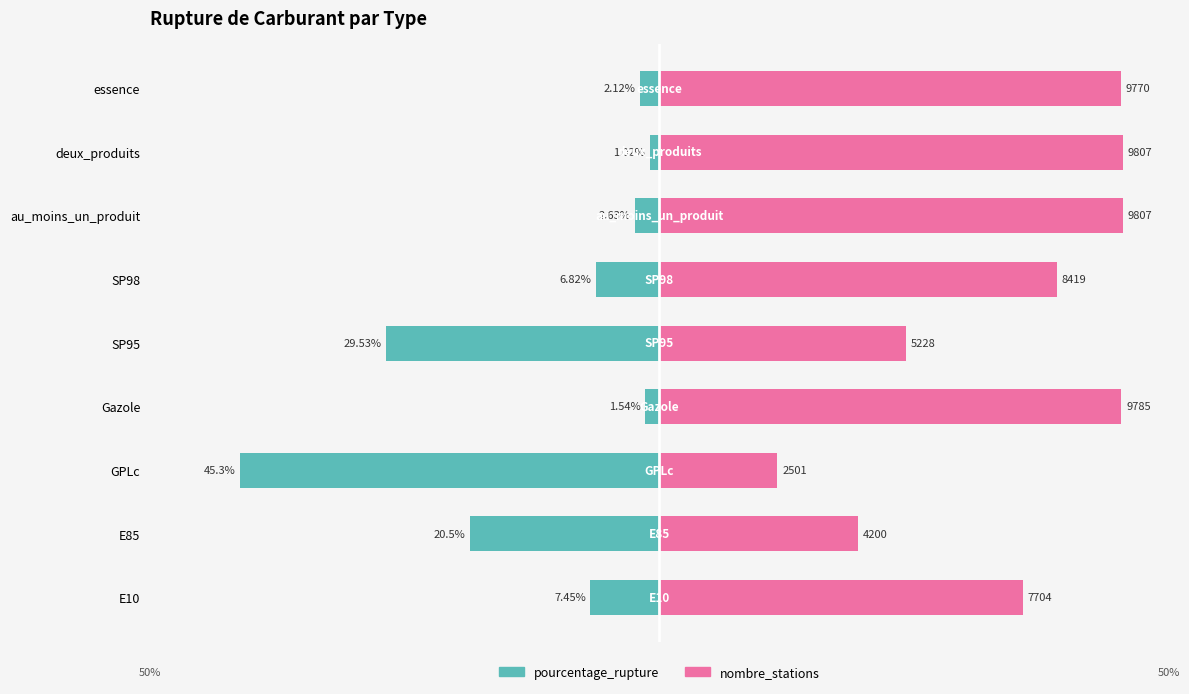

The value of pourcentage_rupture at SP98 is -6.8. True or false?

True